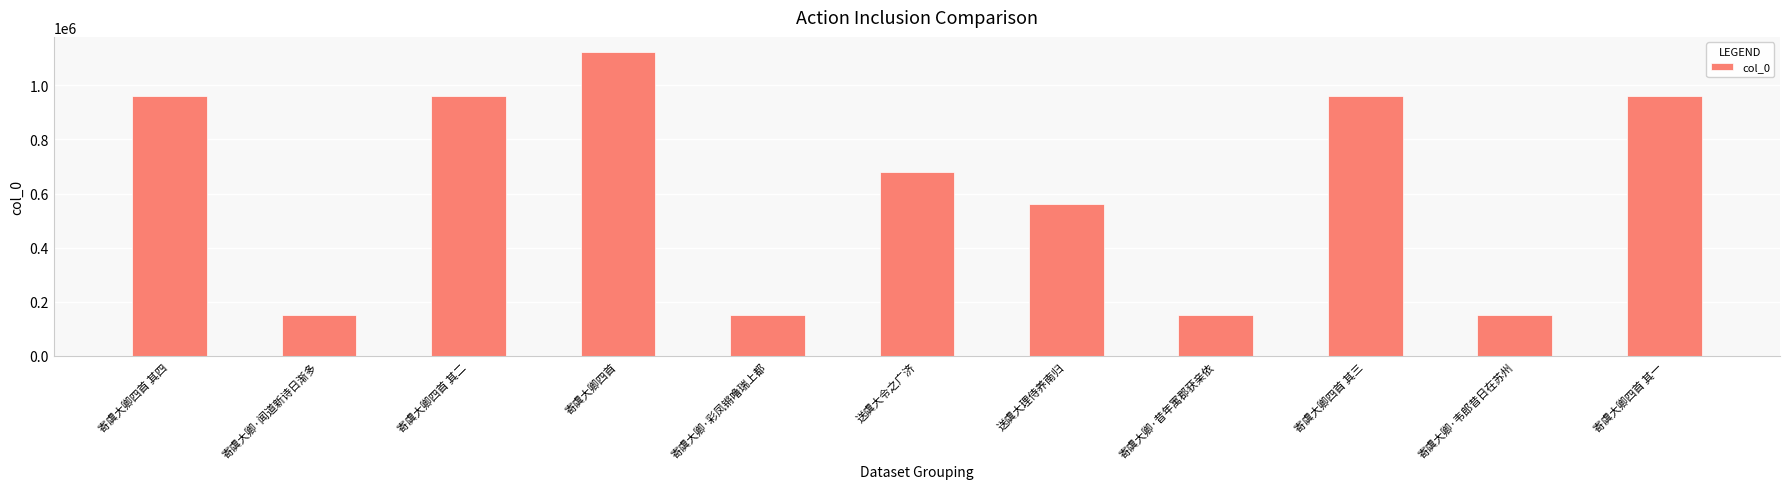

What is the label of the 6th bar from the left?

送虞大令之广济